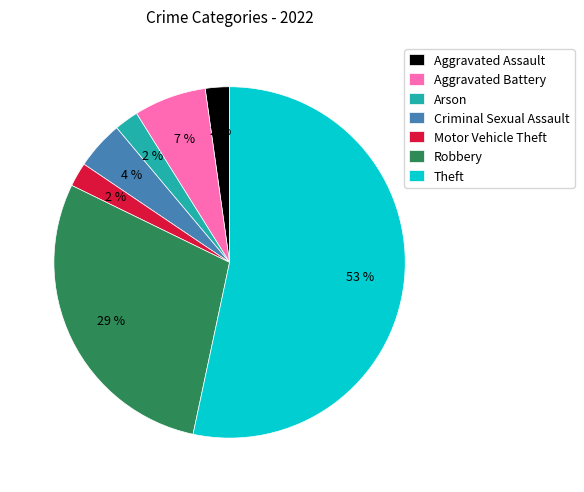

To the nearest percent, what is the average slice percentage?

14%